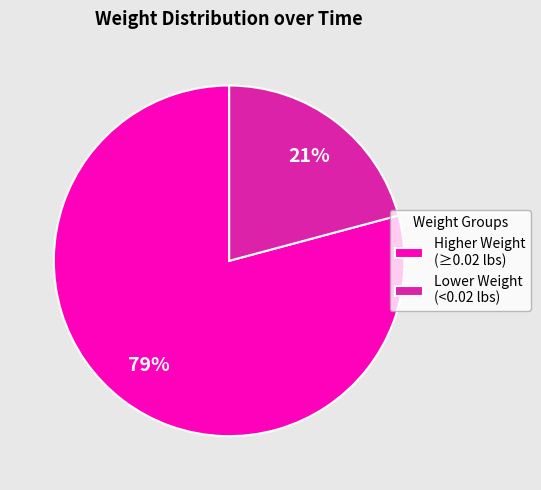

Which slice is the smallest?

Lower Weight (<0.02 lbs)